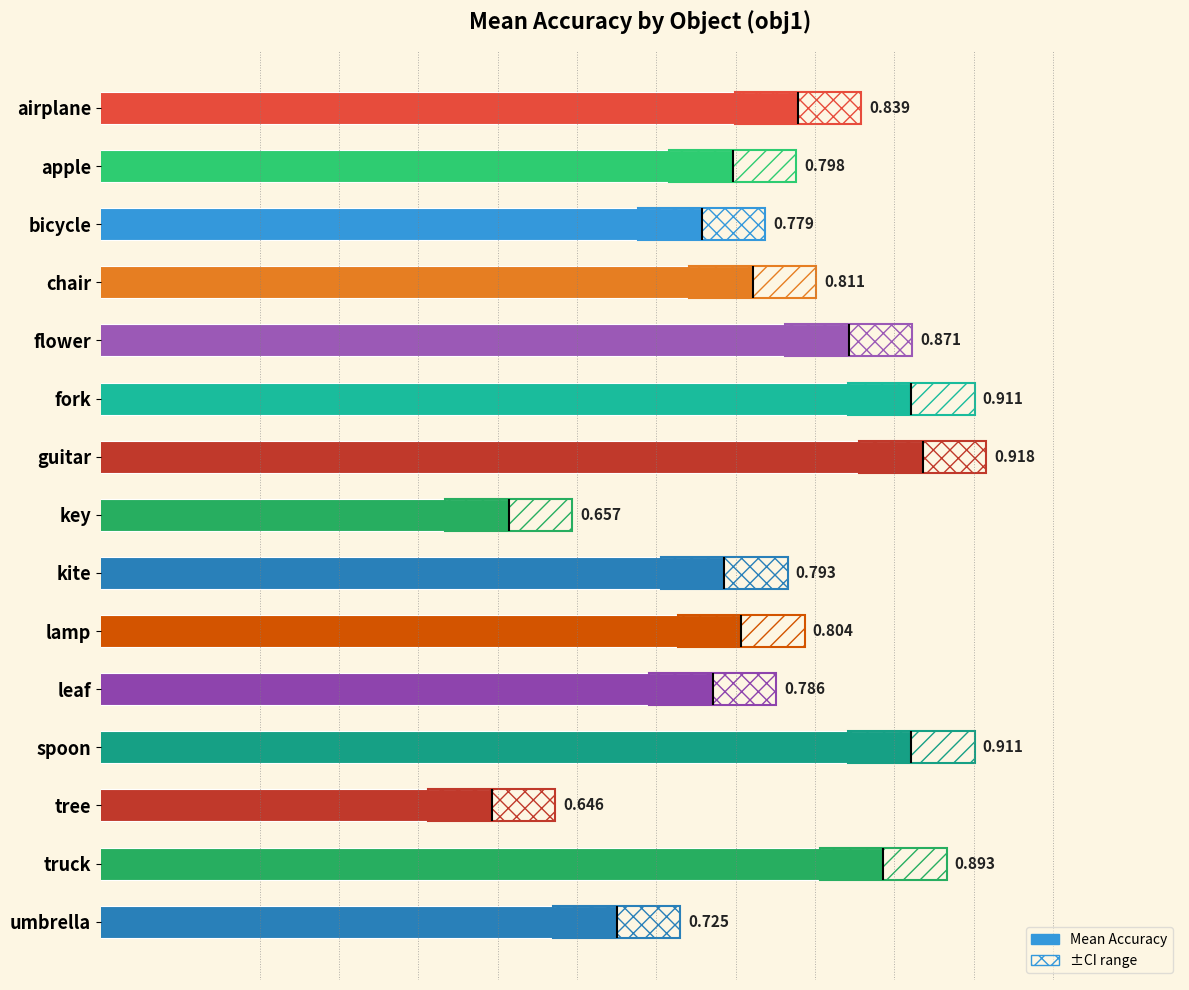

Count the number of data series in this chart.

1